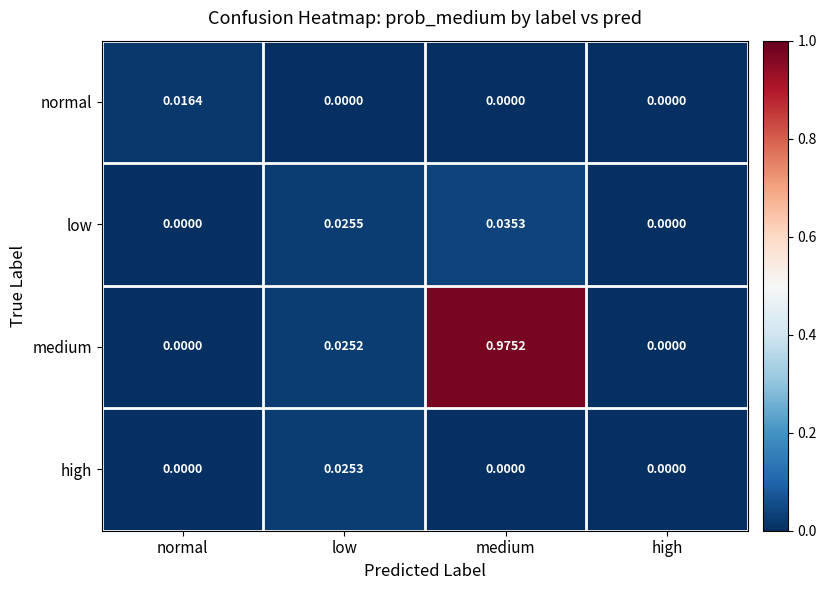

Count the number of categories in the chart.

4